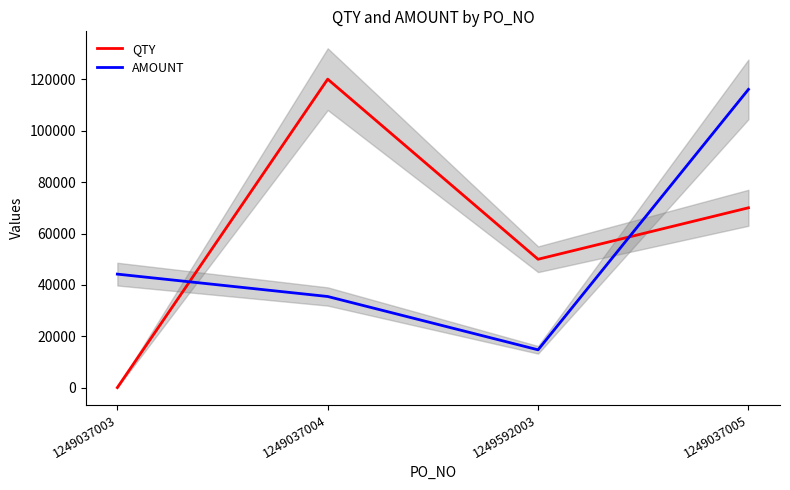

How many series are shown in this chart?

2